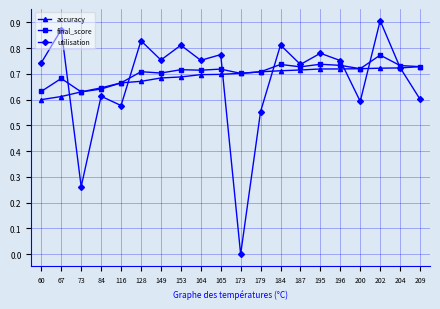

List the series in order of their peak value, lowest first.

accuracy, final_score, utilisation